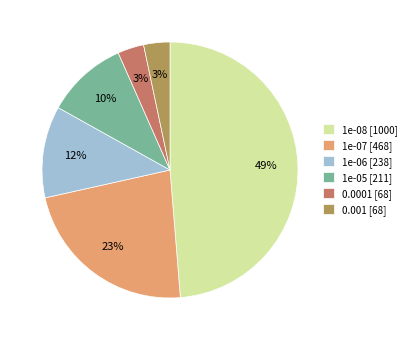

How many slices are in this pie chart?

6